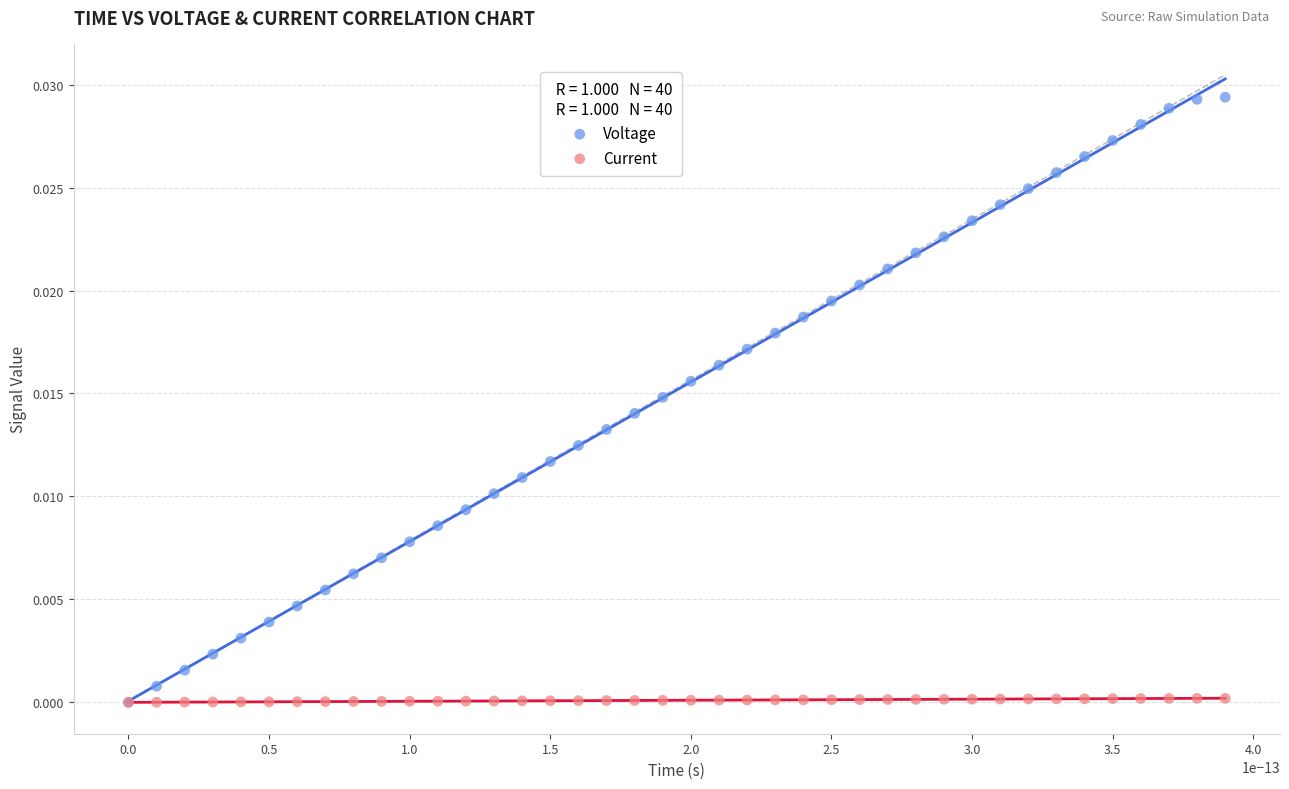

What are all the series names shown in the legend?

Voltage, Current